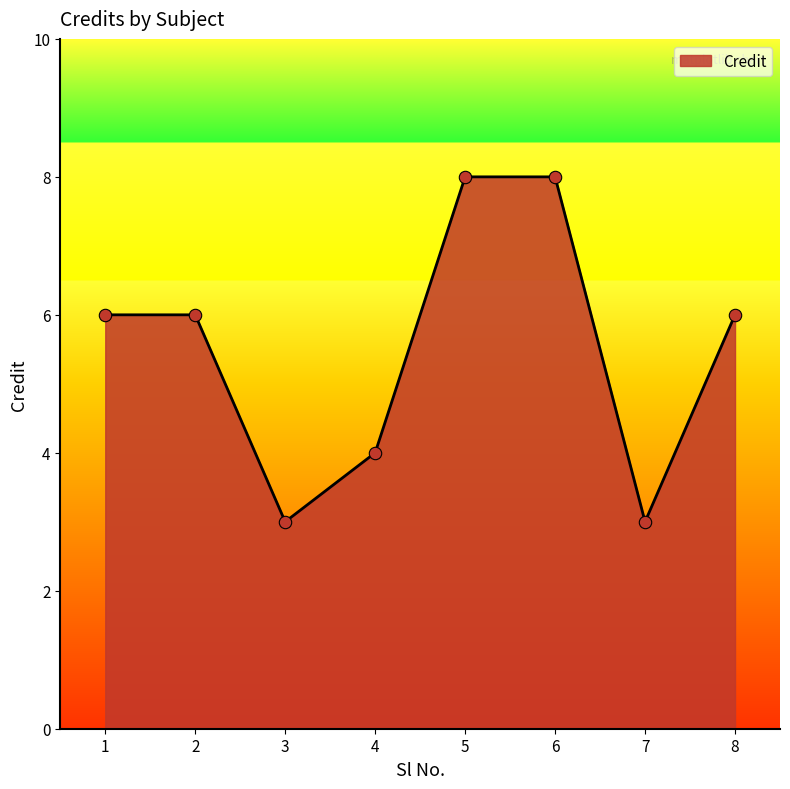

What is the change in value from 6 to 8?

-2